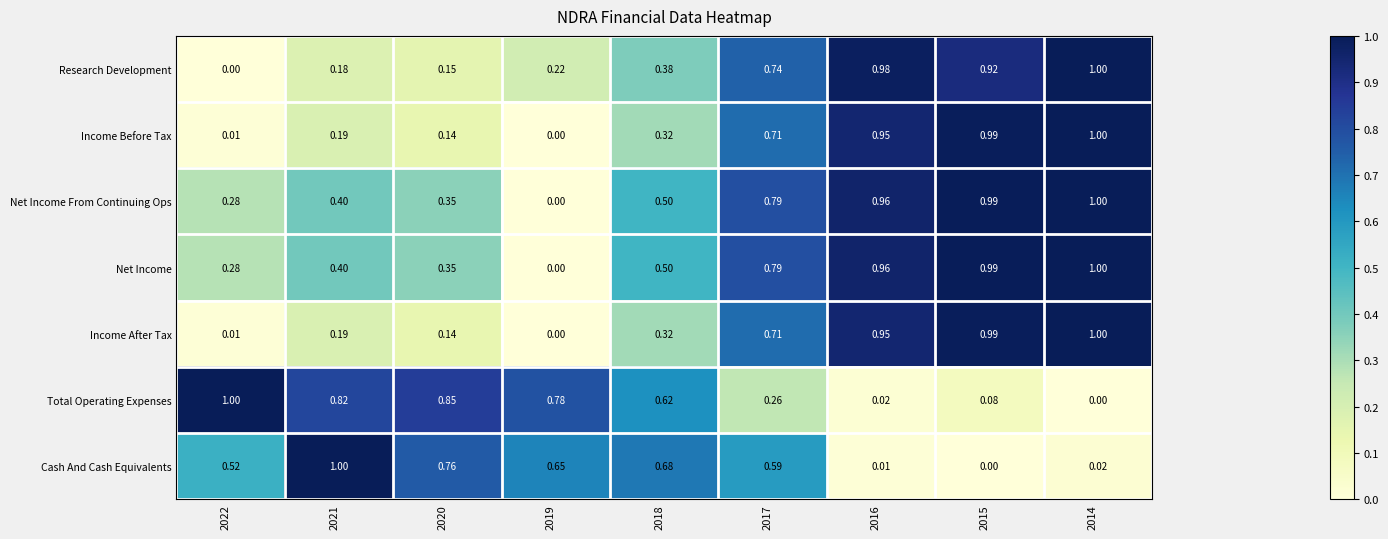

At how many categories does at least one series exceed 0?

9